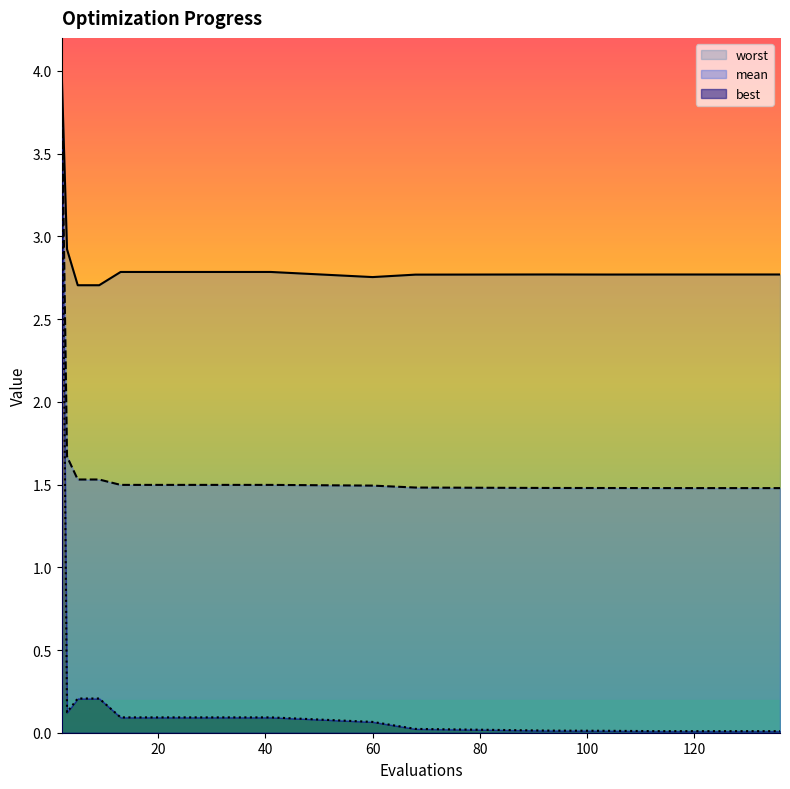

At 21, list the series in order from largest to smallest.

worst, mean, best